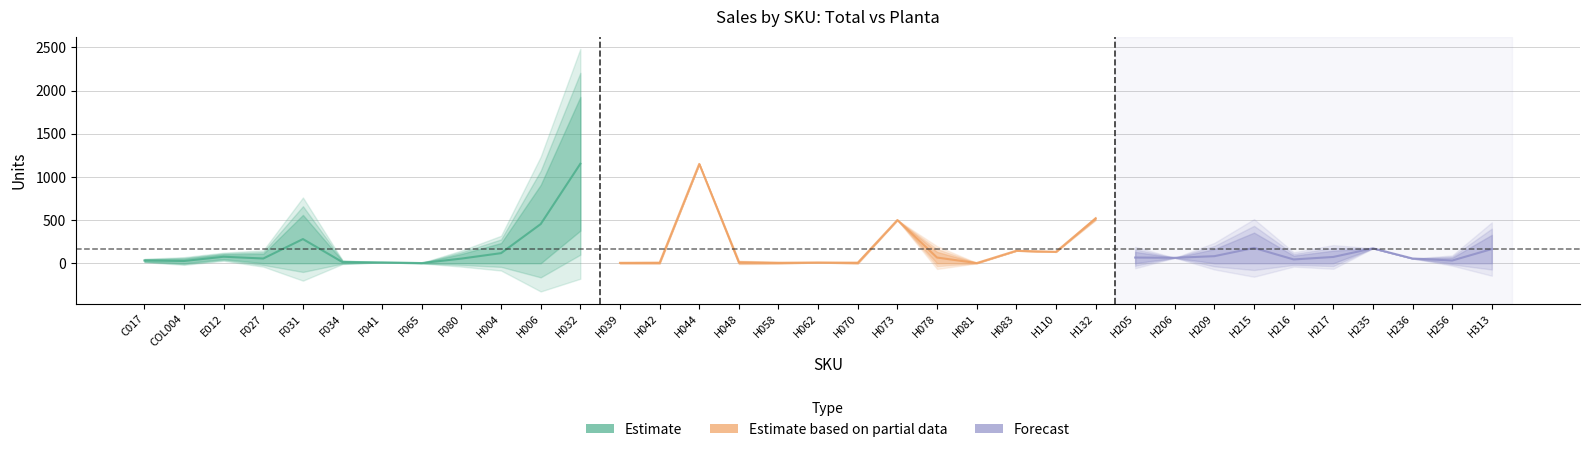

What position from the left is F031?

5